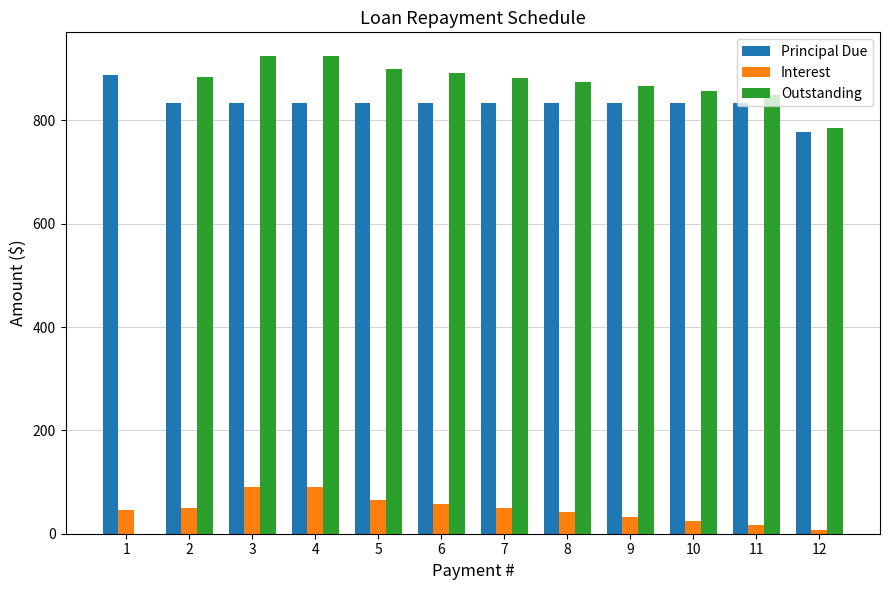

Where does the Outstanding series first go above 882?

2